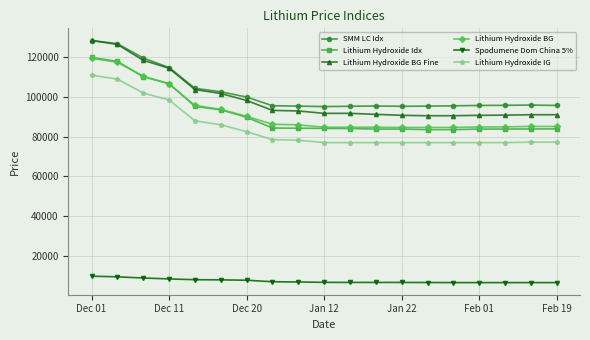

How many values in the Lithium Hydroxide BG series are below 85150?

8